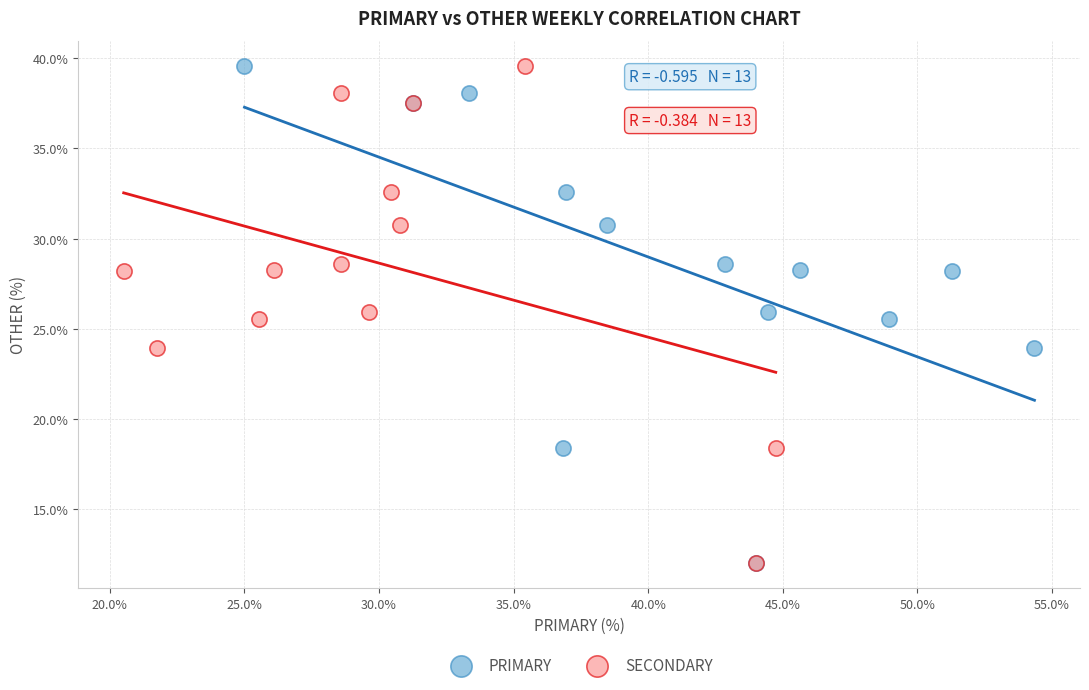

What are all the series names shown in the legend?

PRIMARY, SECONDARY